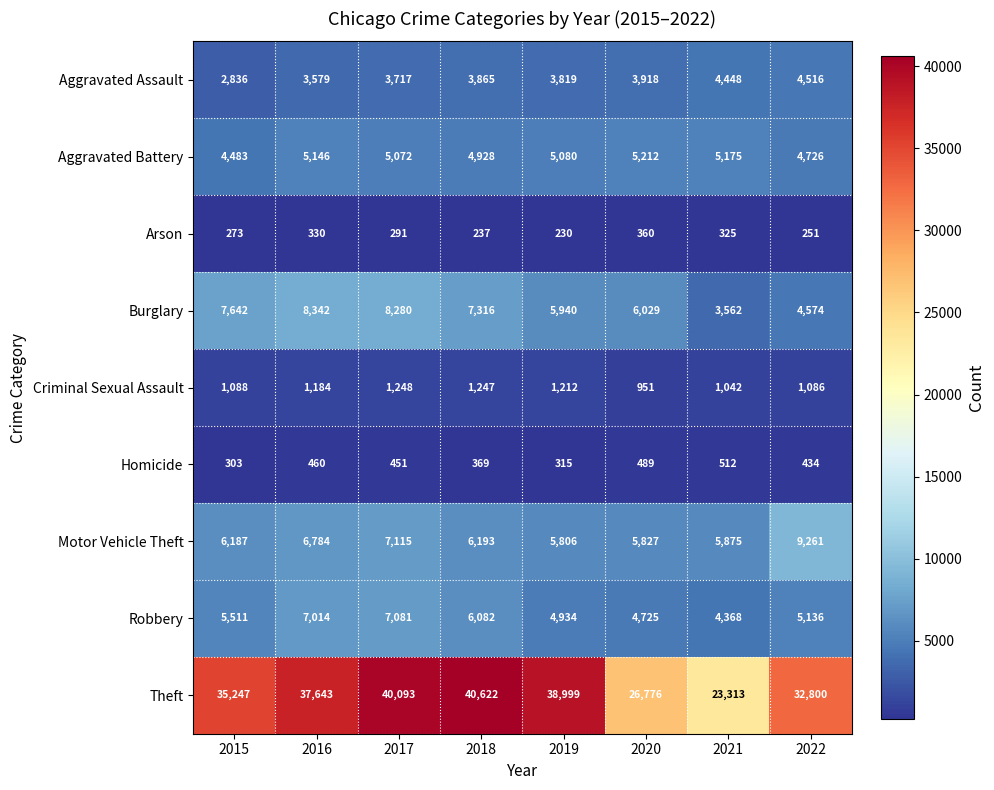

At which category is the sum across all series the highest?

2017